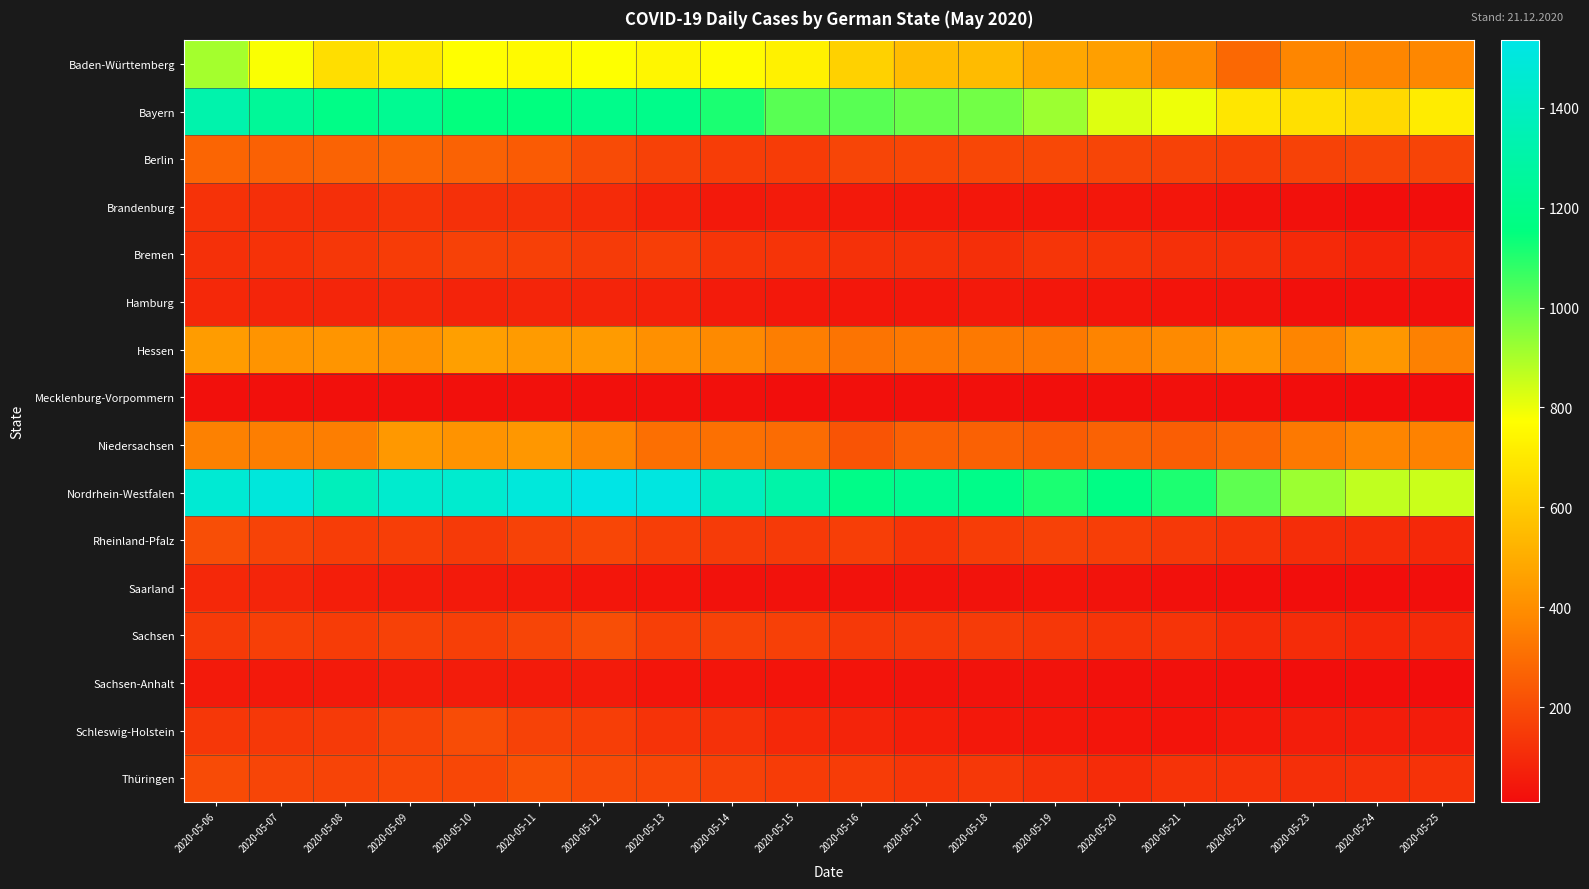

At which category does the chart reach its peak across all series?

2020-05-12